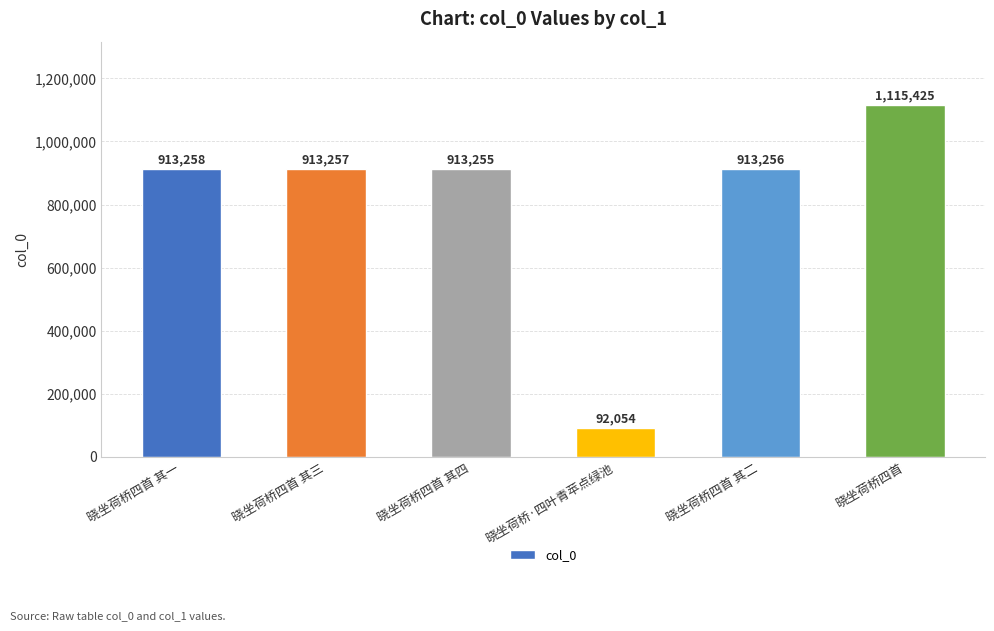

The value at 晓坐荷桥四首 其一 is 913258. True or false?

True